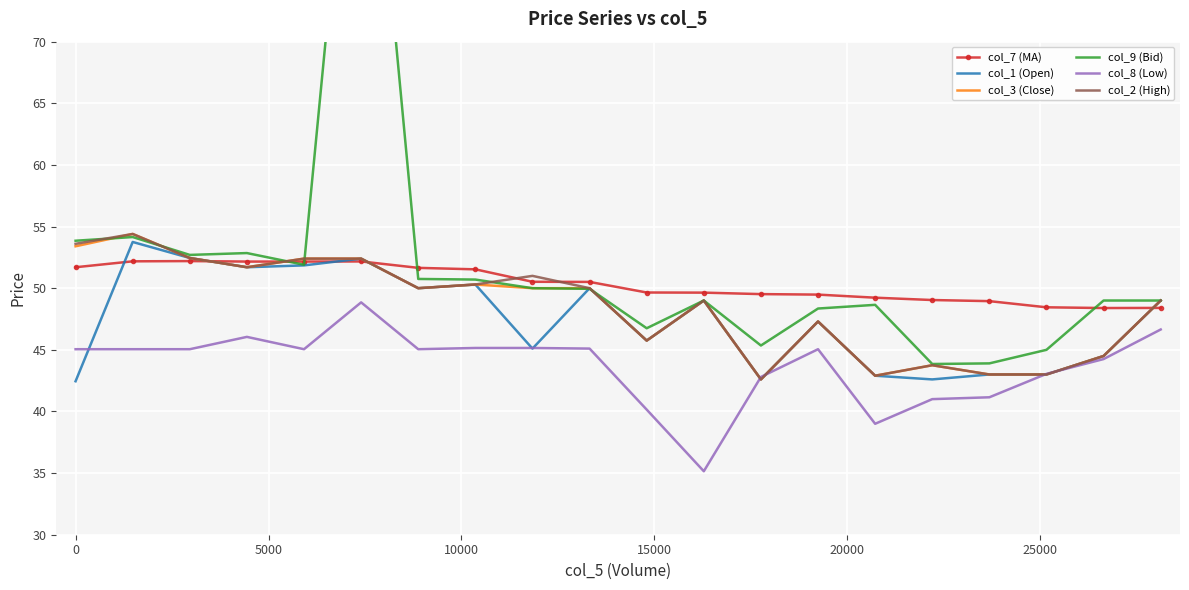

How many values in the col_2 (High) series are below 50?

10